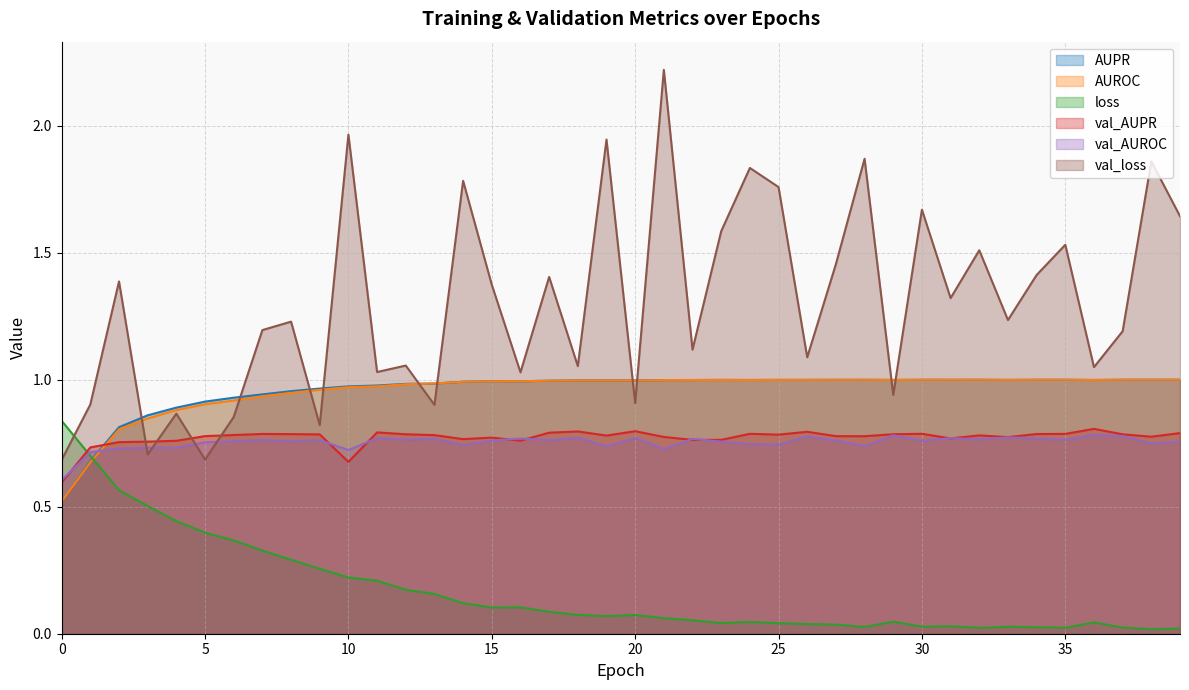

How many categories are shown in the chart?

40